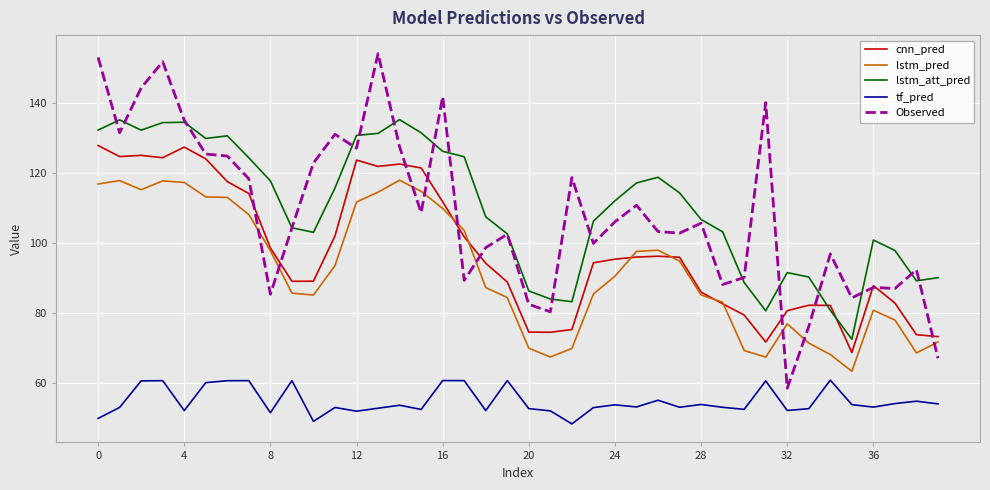

In Observed, how many points are lower than both neighbors (excluding endpoints)?

12